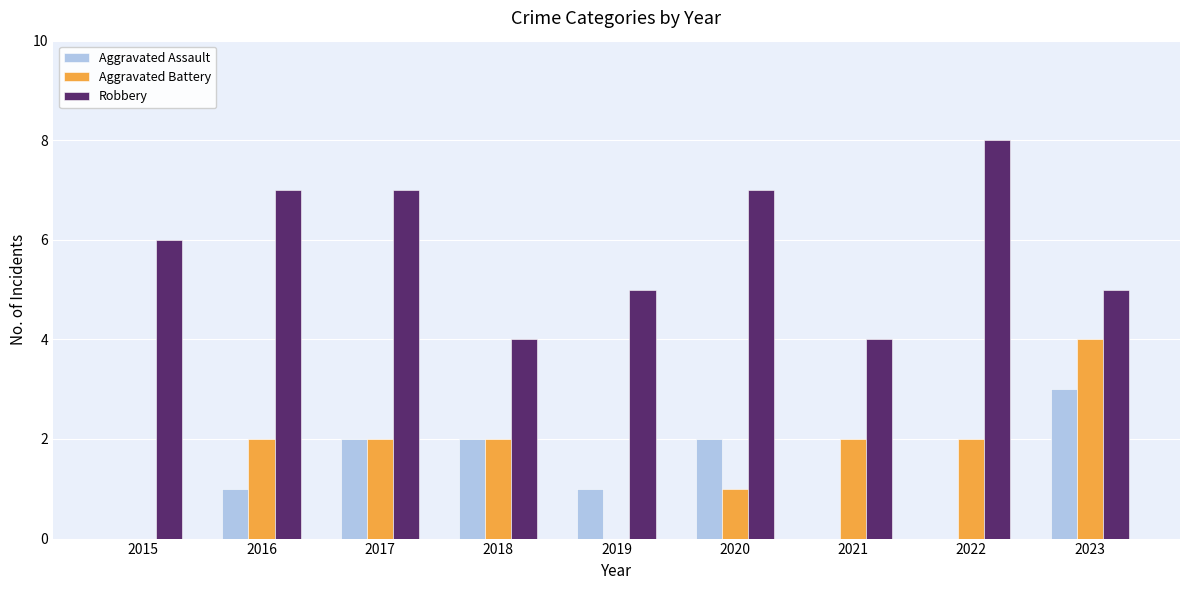

What is the sum of all Robbery values?

53